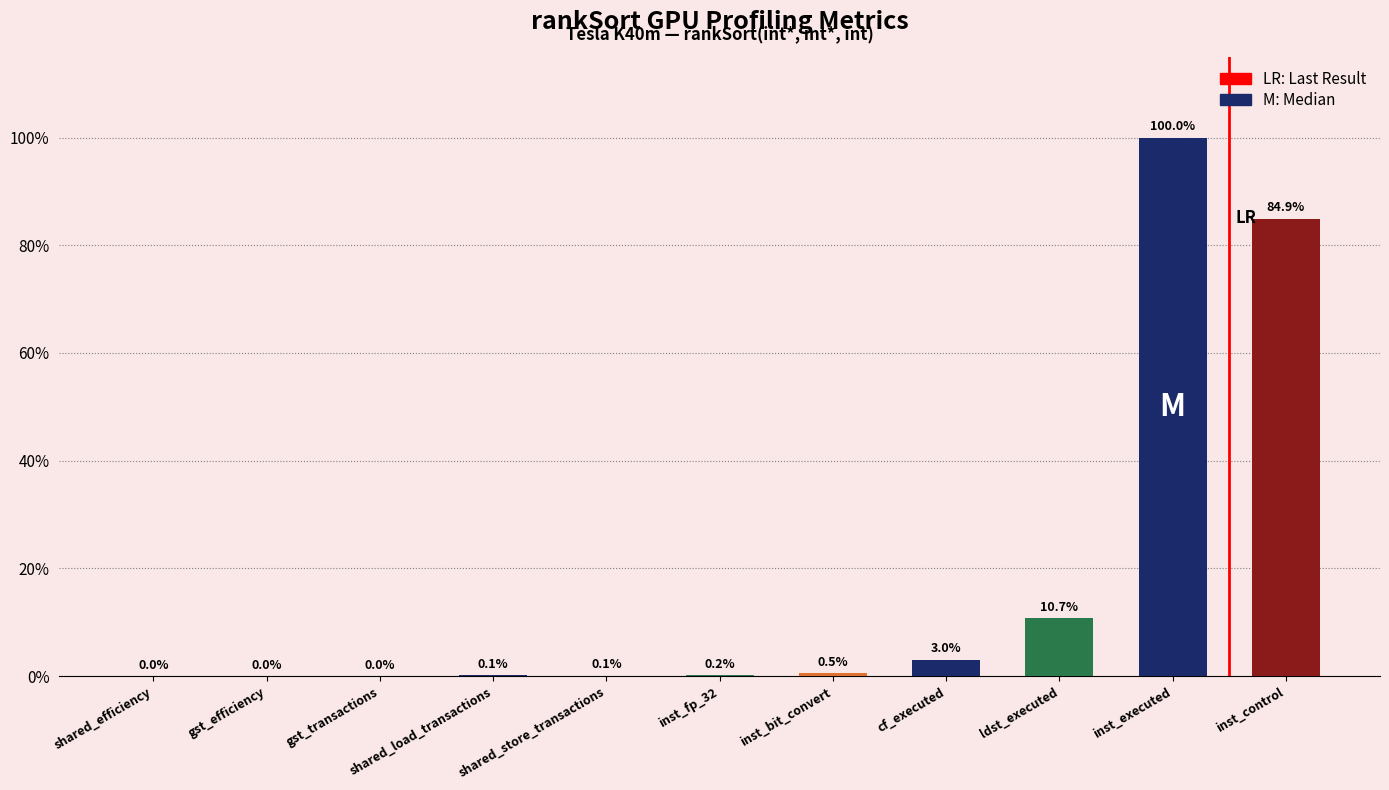

What is the sum of all values?

199.5